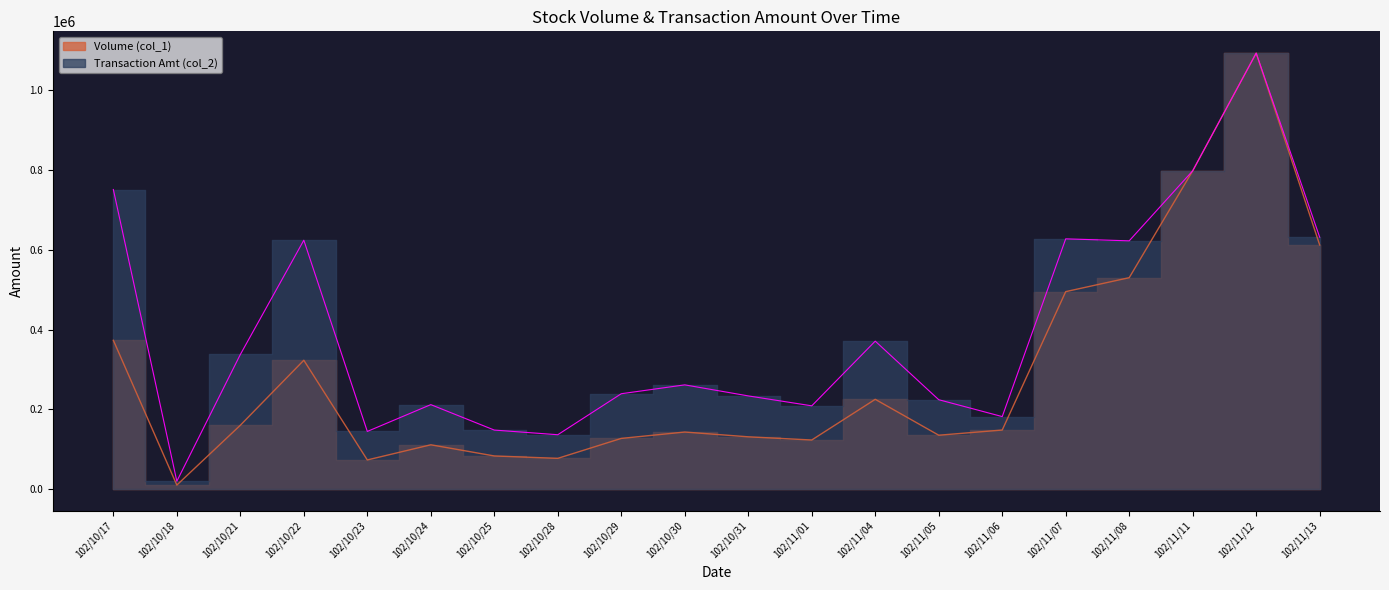

At which category is the sum across all series the highest?

102/11/12